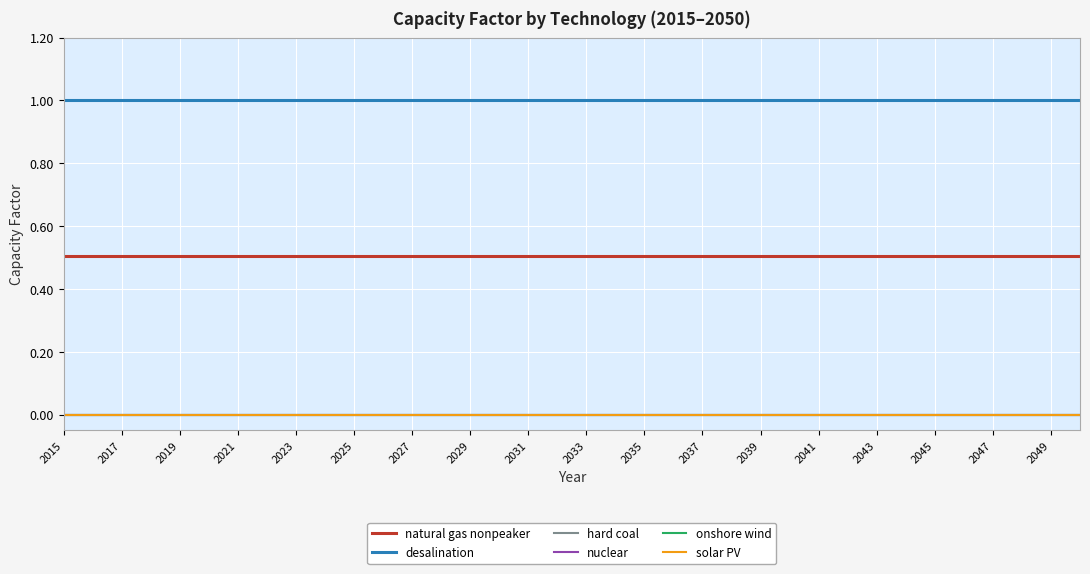

Which series has the largest range (max minus min)?

natural gas nonpeaker